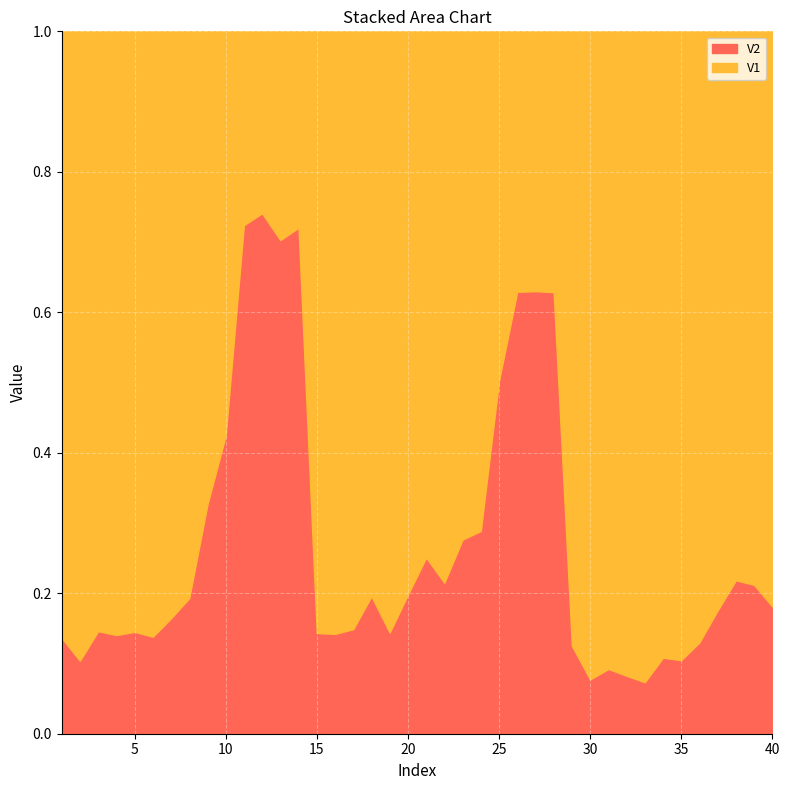

How many times do V2 and V1 cross each other?

4